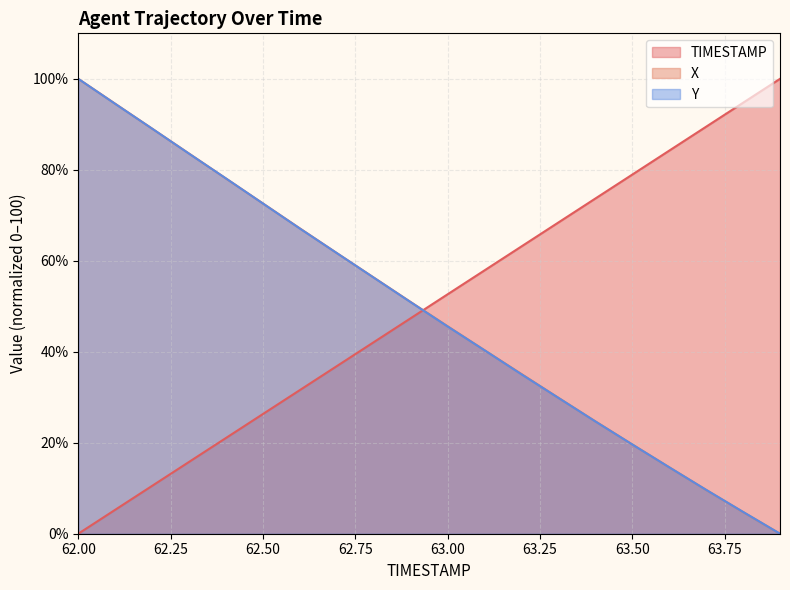

True or false: Y has more than 1 points higher than both neighbors.

False